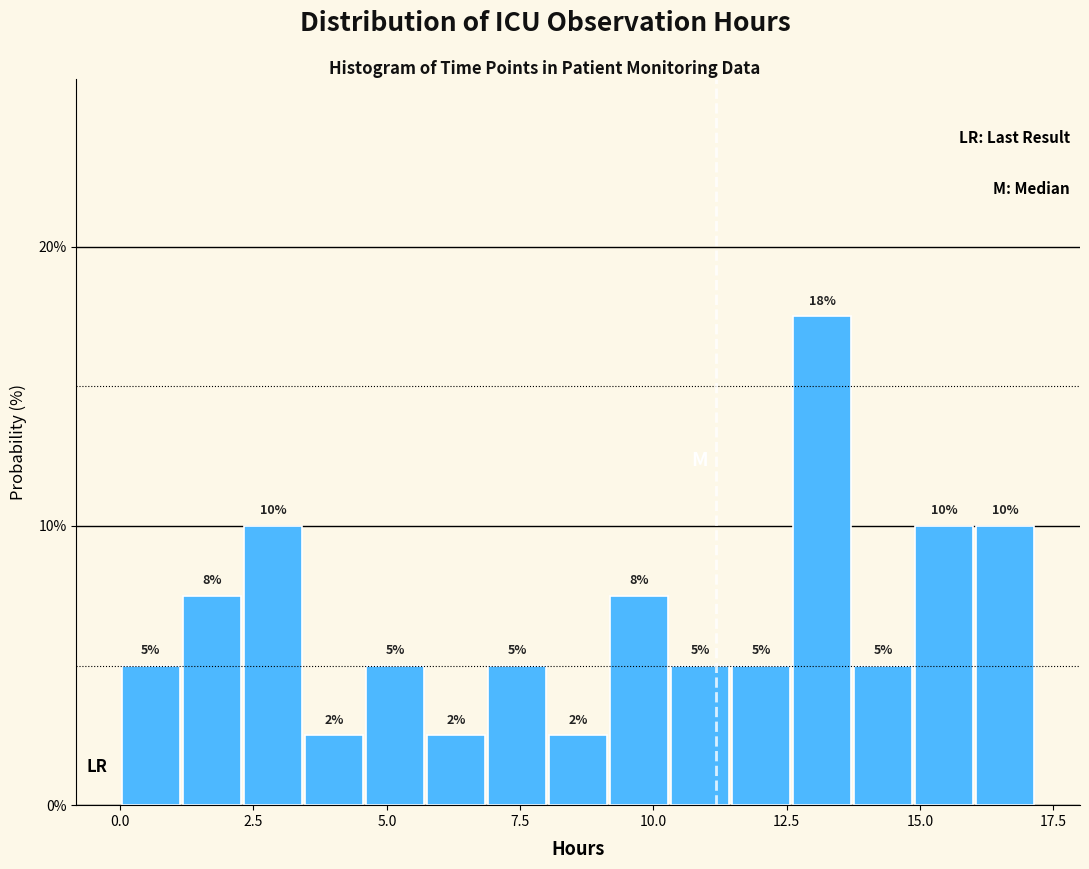

Read against the x-axis, roughly where is the centre of the tallest bar?

13.0